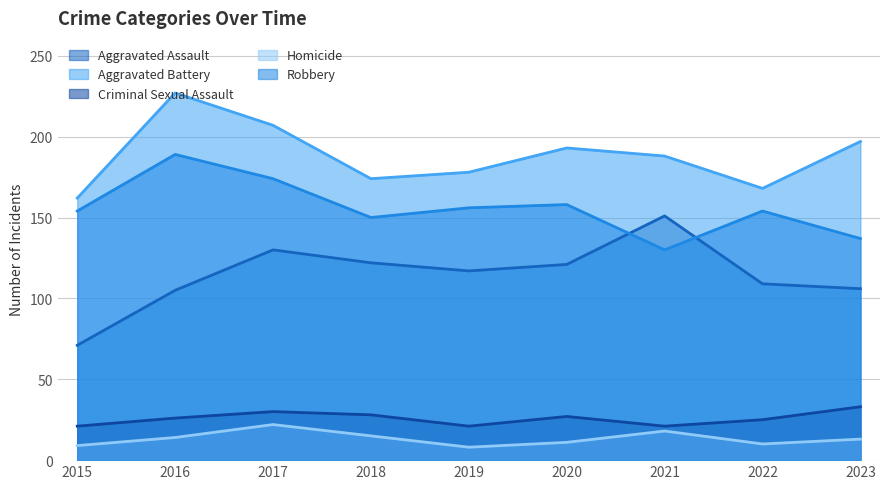

Which series has the widest spread of values?

Aggravated Assault